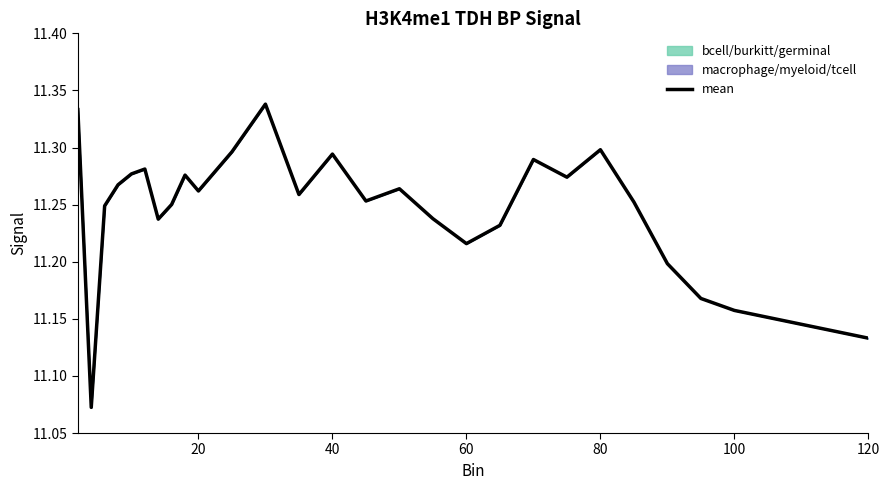

Is it true that the value at 100 is 7.2?

False